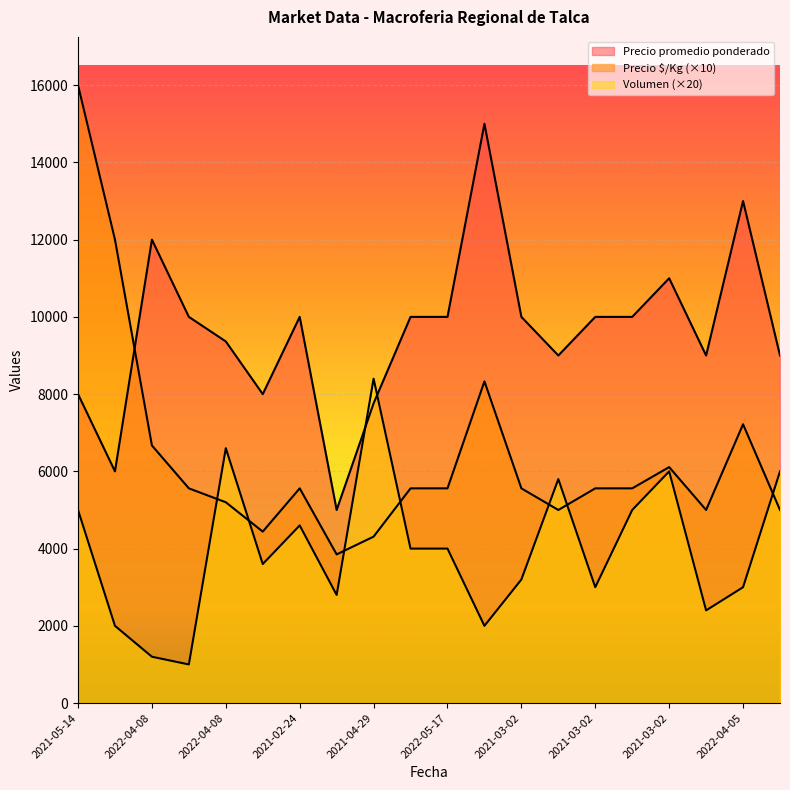

What is the spread (max minus min) of values at 2022-04-08?

10800